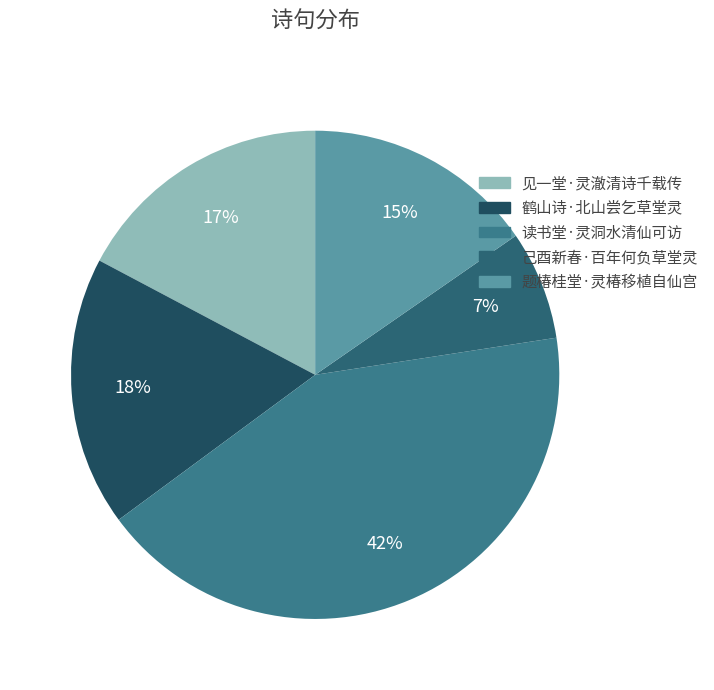

How many segments does this pie chart have?

5